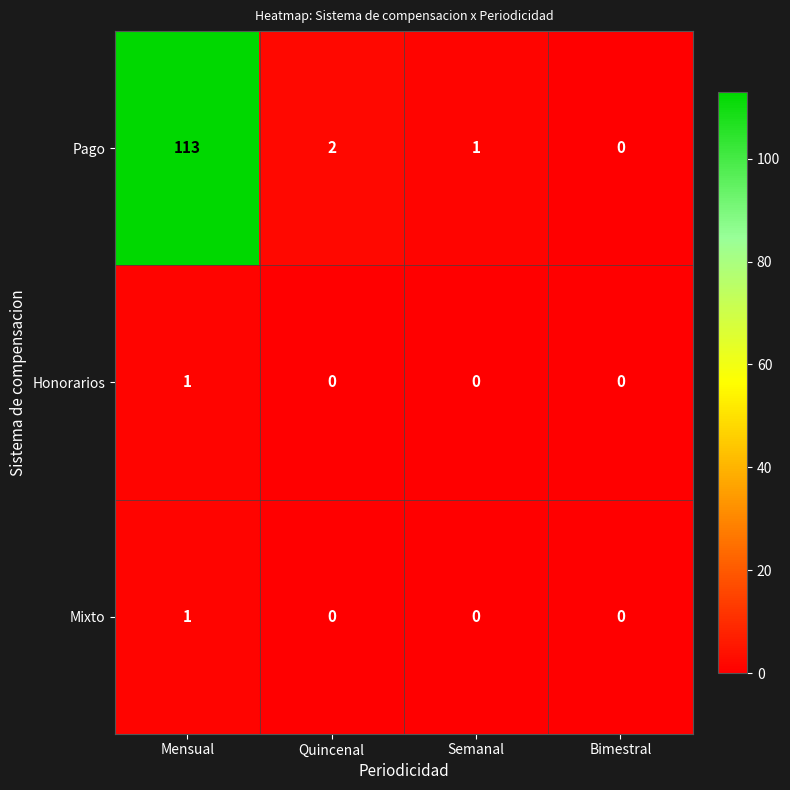

What is the greatest value displayed?

113